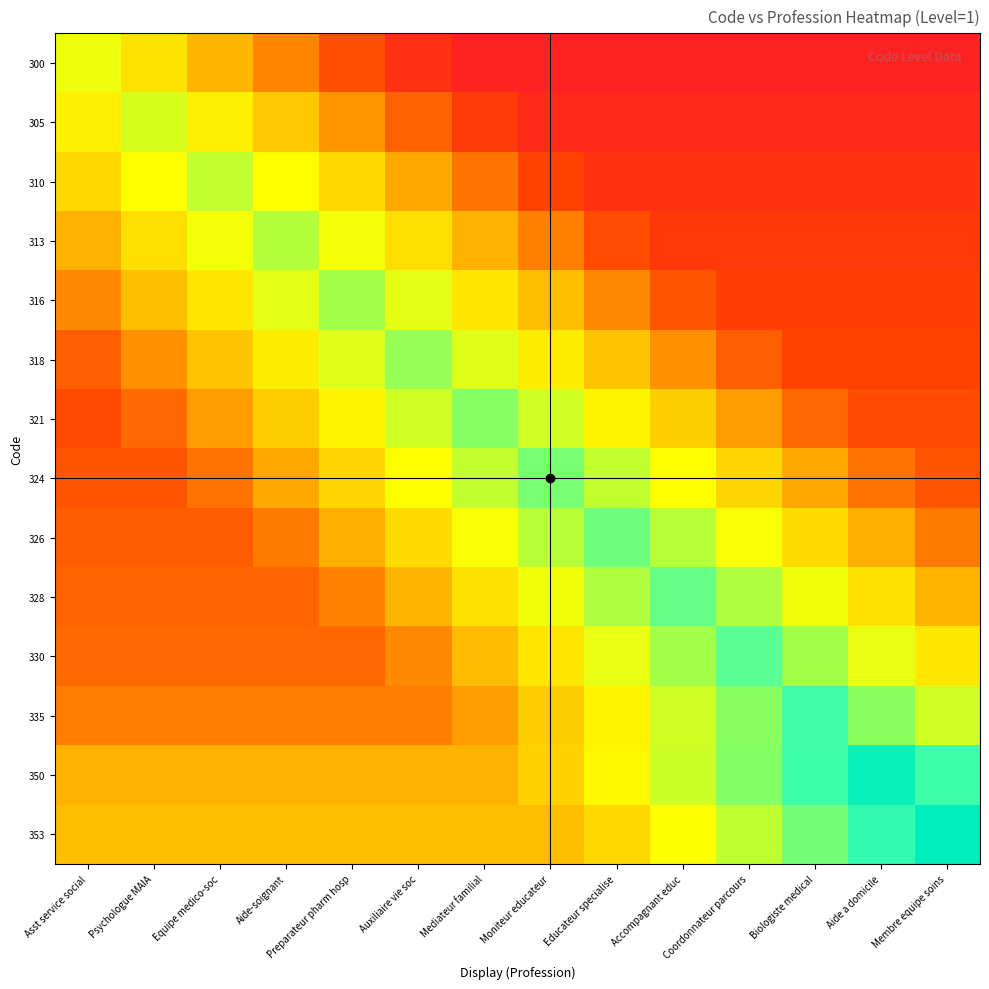

At Preparateur pharm hosp, list the series in order from smallest to largest.

300, 330, 335, 328, 305, 326, 350, 353, 324, 310, 321, 313, 318, 316